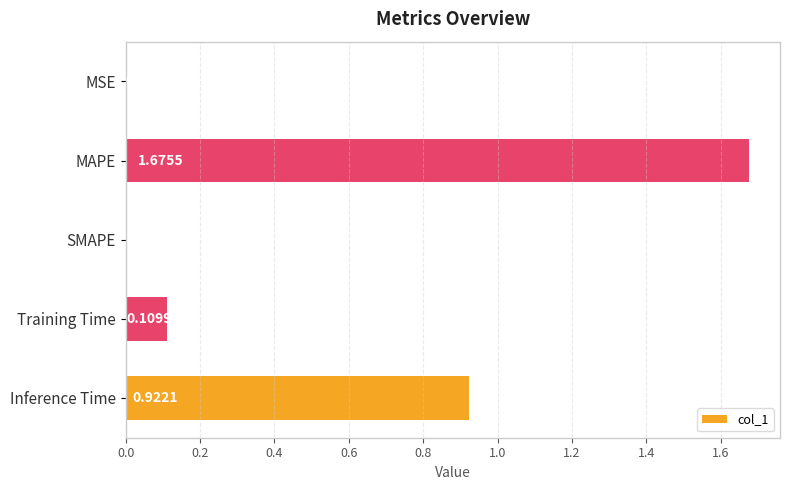

Which category has the highest value across all series?

MAPE